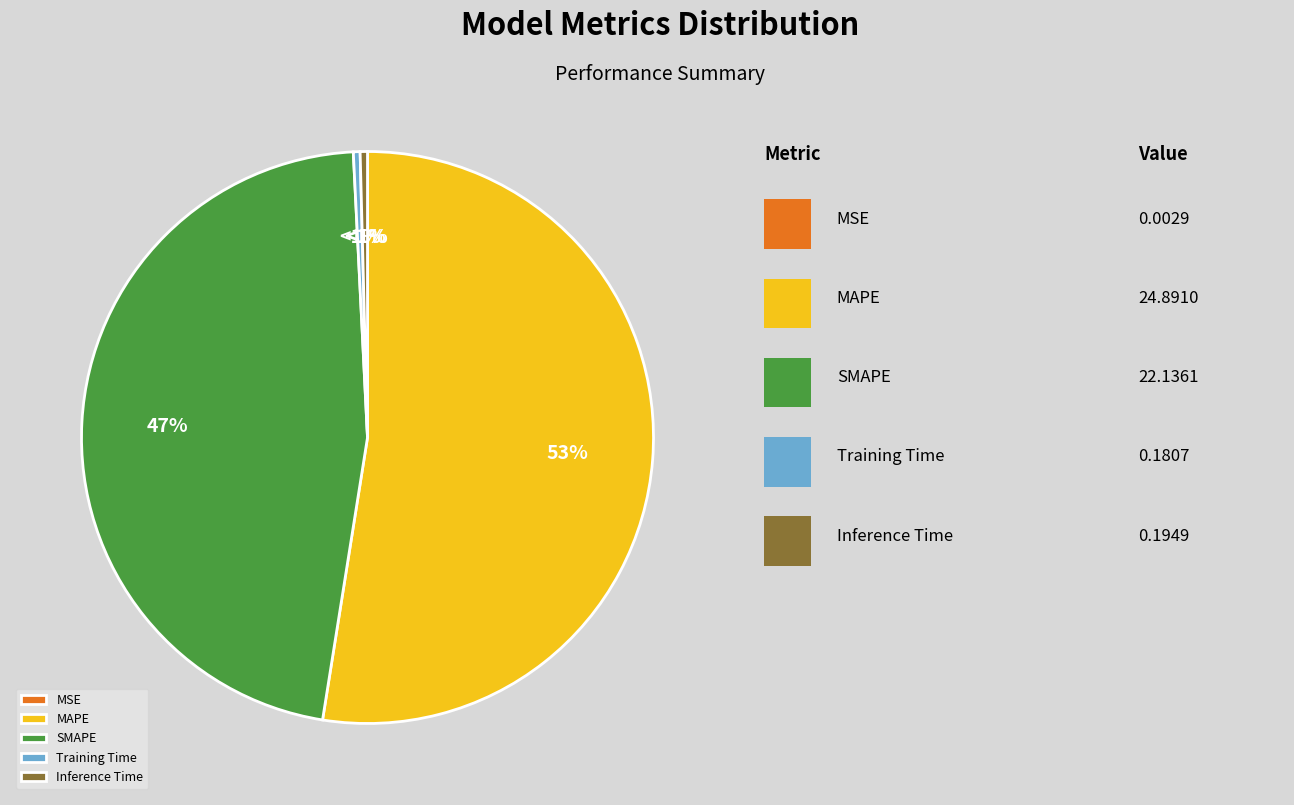

Between Training Time and Inference Time, which is larger?

Inference Time